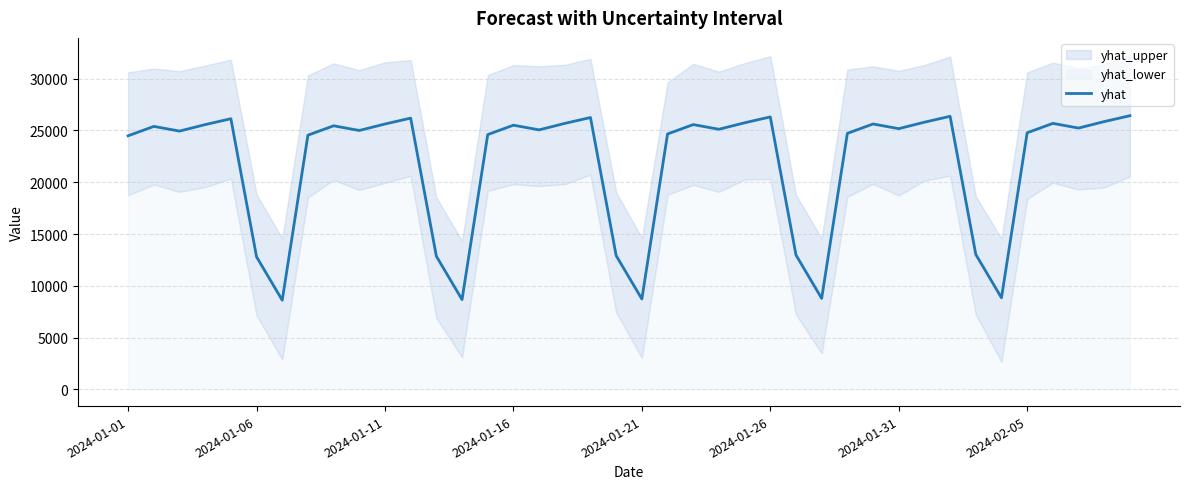

What is the maximum value shown in the chart?

26425.8